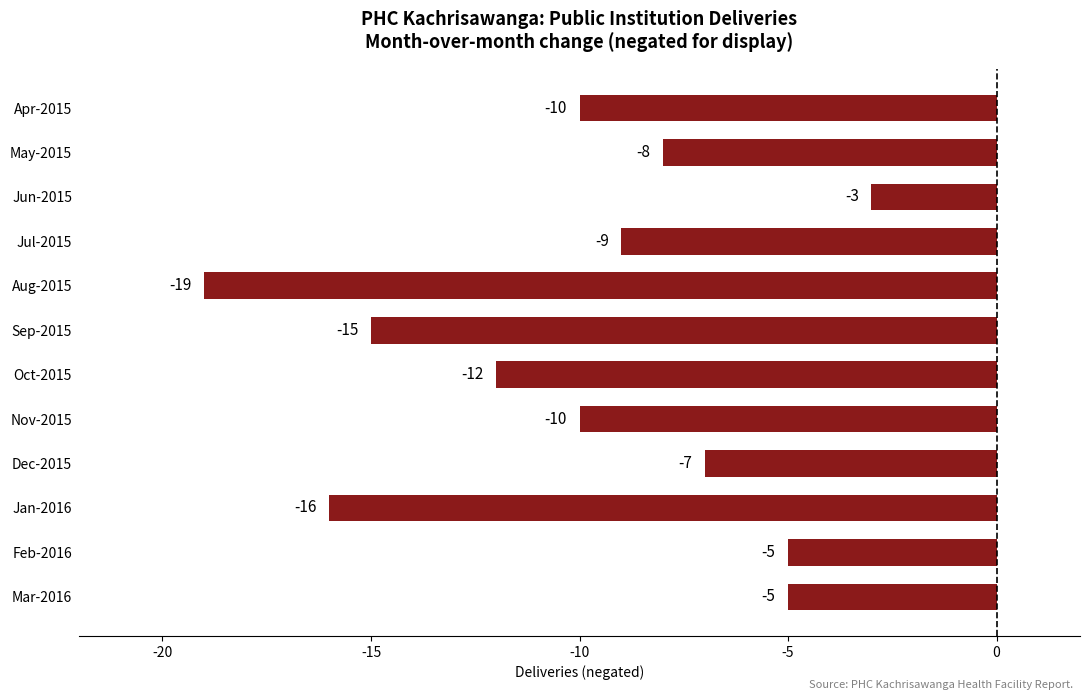

What is the change in value from Oct-2015 to Feb-2016?

+7